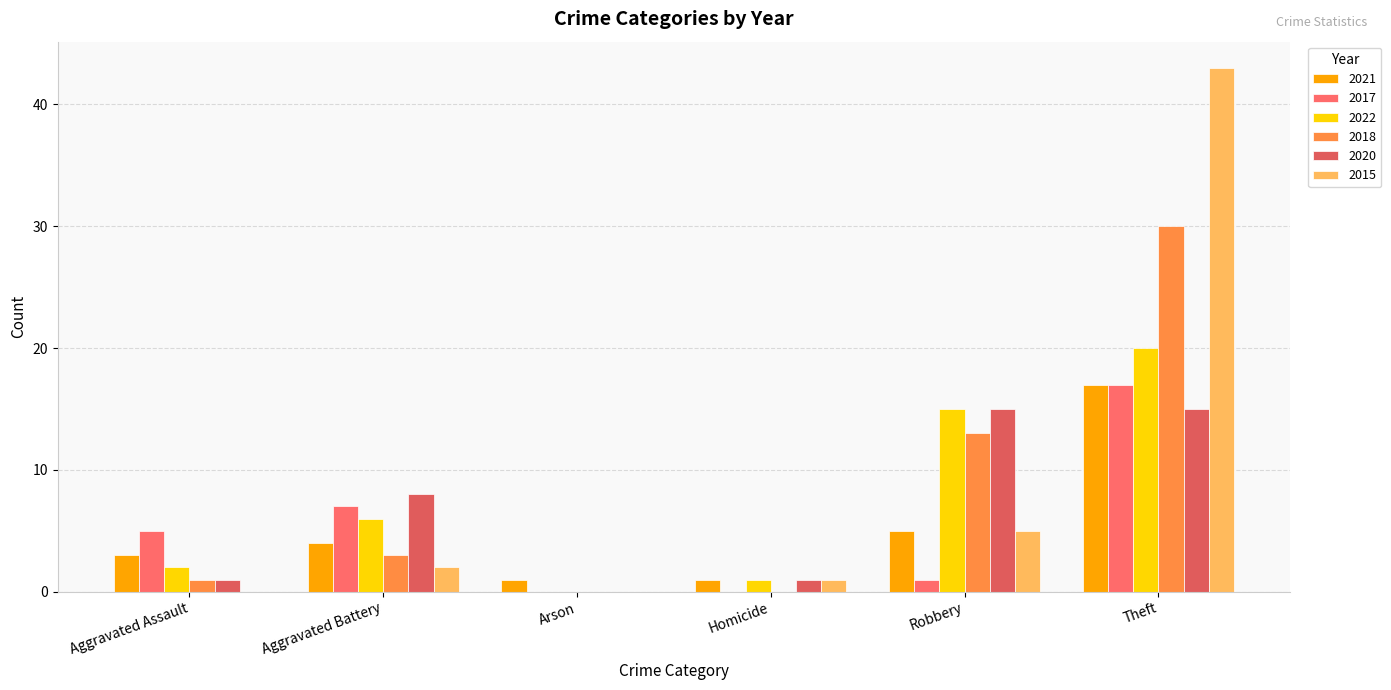

How many data points does each series have?

6